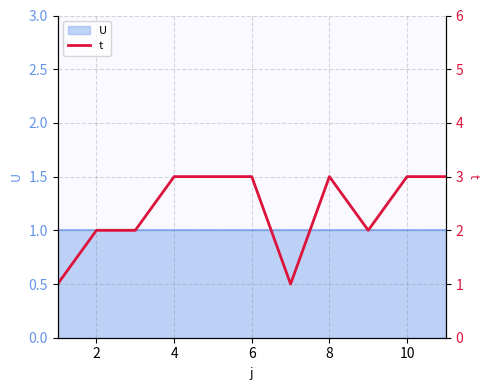

How many interior local peaks (higher than both neighbors) does the data have?

1